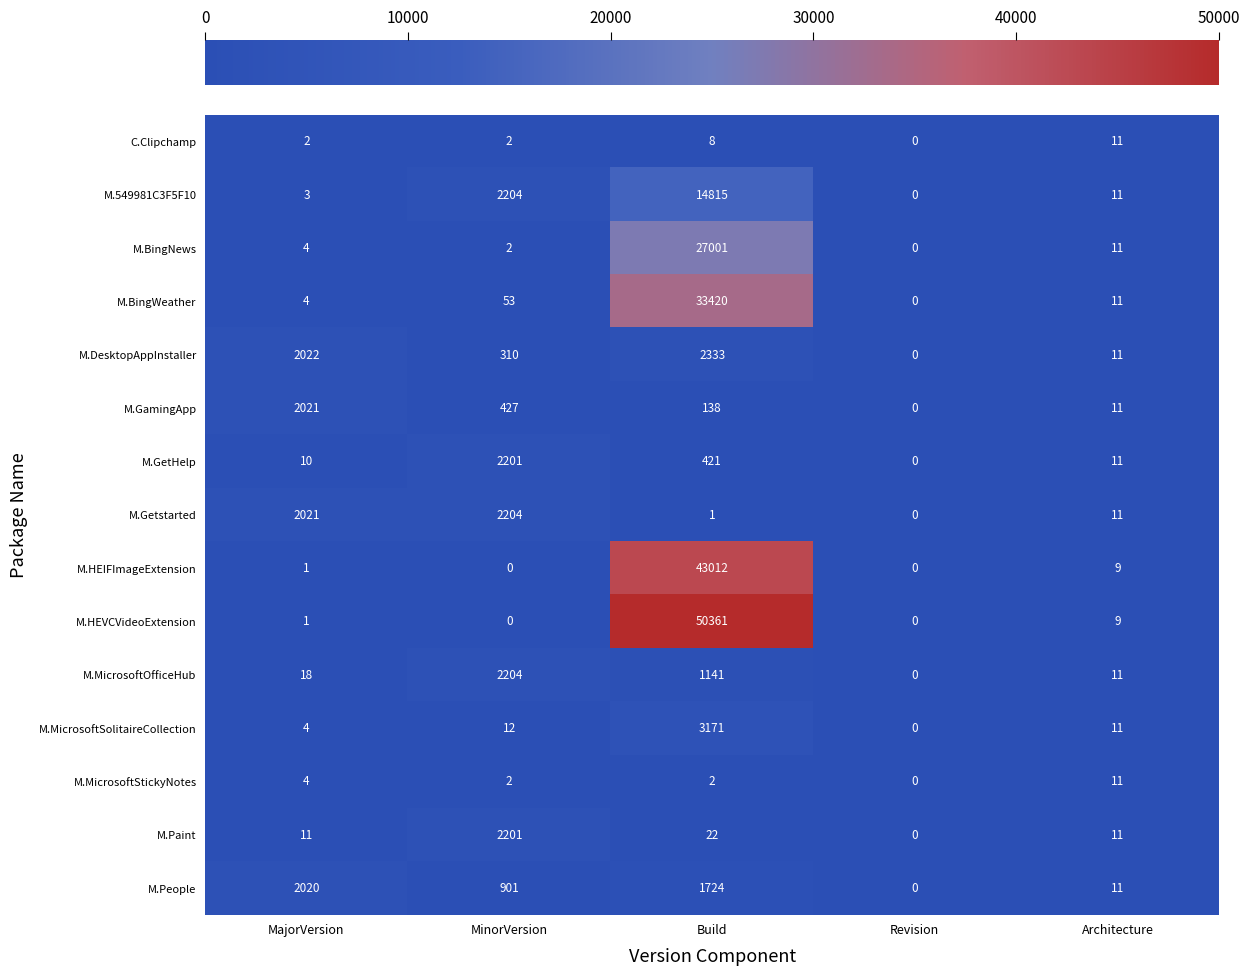

Which series has the largest range (max minus min)?

M.HEVCVideoExtension